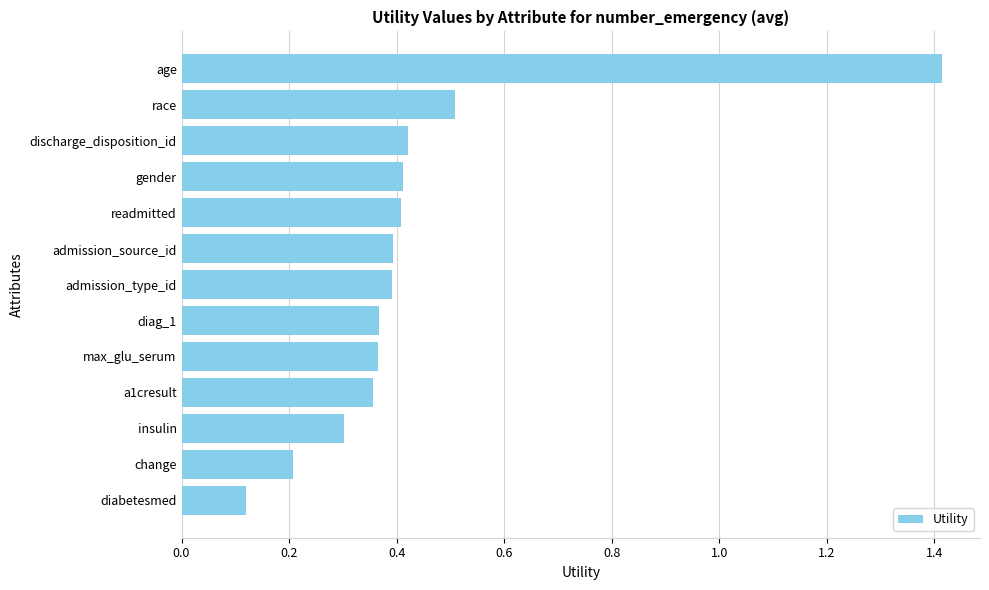

What is the maximum value shown in the chart?

1.4